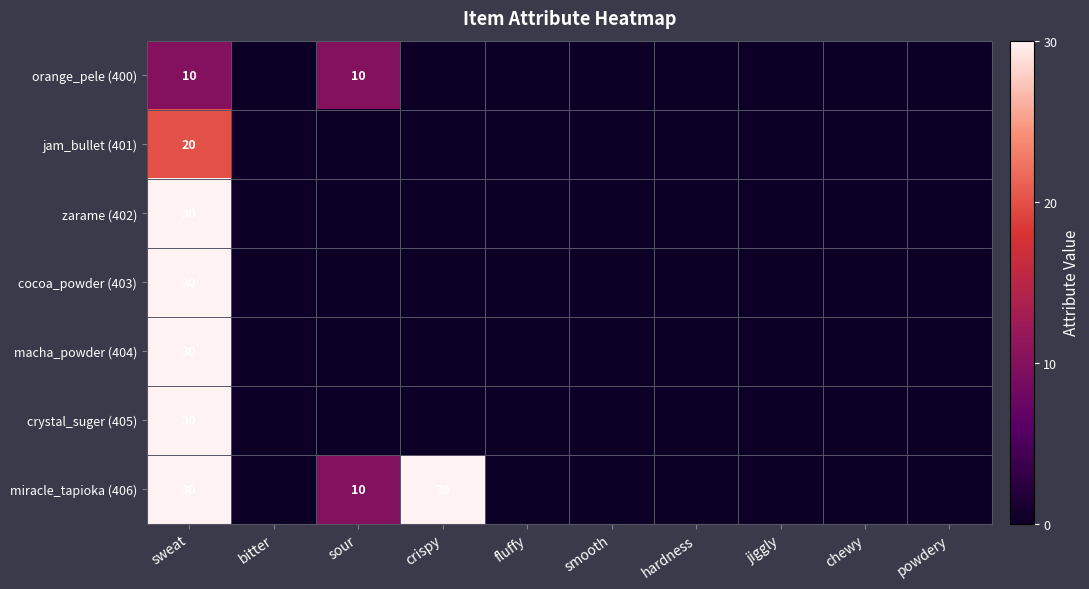

Rank the series at chewy from highest to lowest value.

orange_pele (400), jam_bullet (401), zarame (402), cocoa_powder (403), macha_powder (404), crystal_suger (405), miracle_tapioka (406)